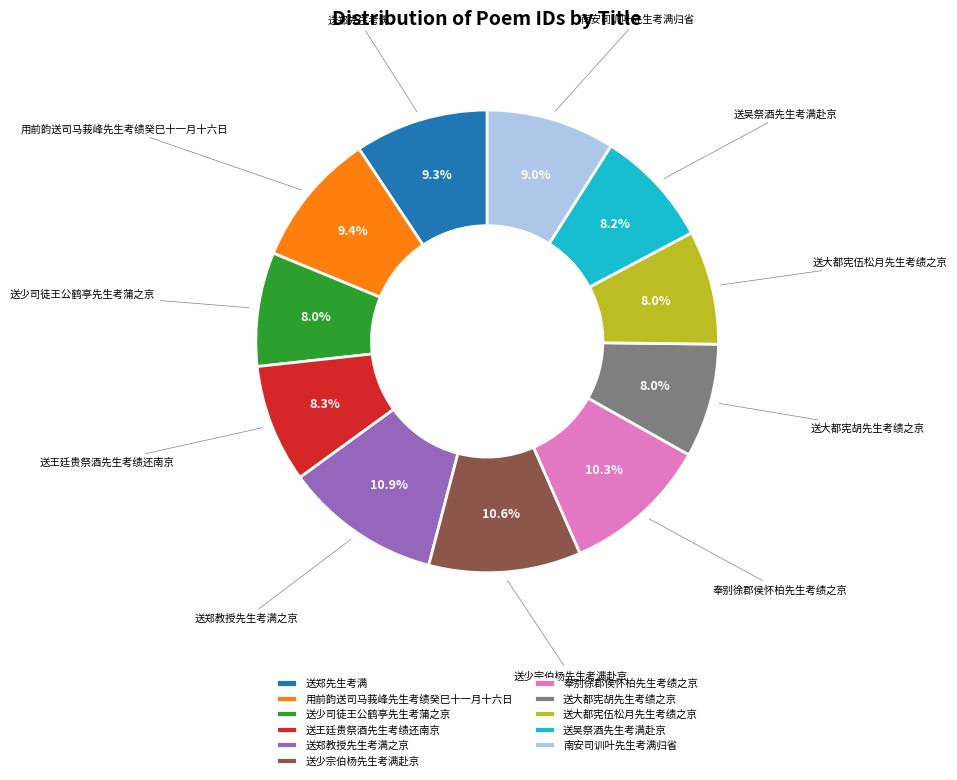

What is the ratio of the value at 奉别徐郡侯怀柏先生考绩之京 to the value at 送大都宪伍松月先生考绩之京?

1.3